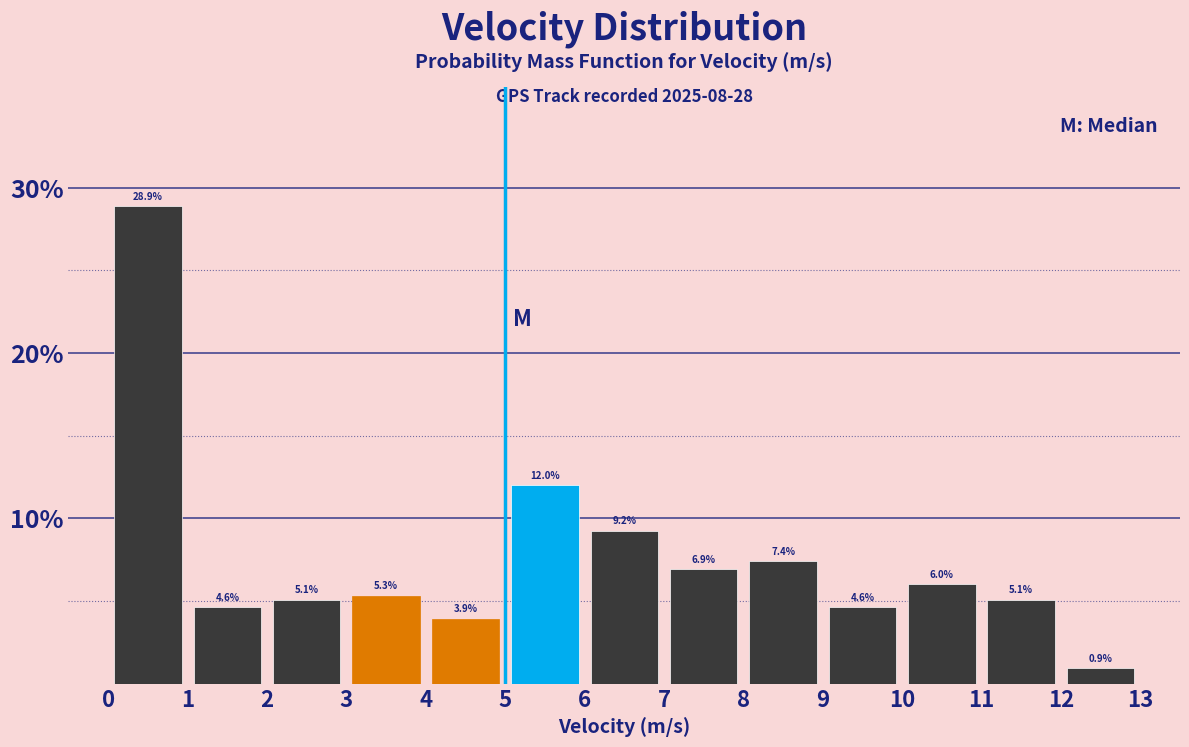

Reading left to right, transcribe this chart: for each bar, give the range it covers on the x-axis and its height.

0 to 1: 28.9
1 to 2: 4.6
2 to 3: 5.1
3 to 4: 5.3
4 to 5: 3.9
5 to 6: 12.0
6 to 7: 9.2
7 to 8: 6.9
8 to 9: 7.4
9 to 10: 4.6
10 to 11: 6.0
11 to 12: 5.1
12 to 13: 0.9